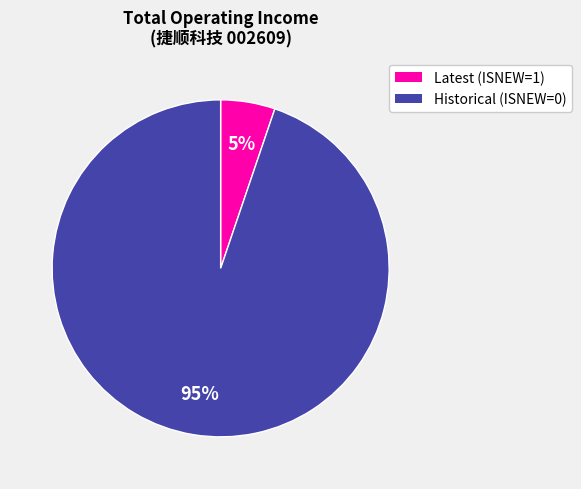

Is there a majority slice in this chart?

Yes